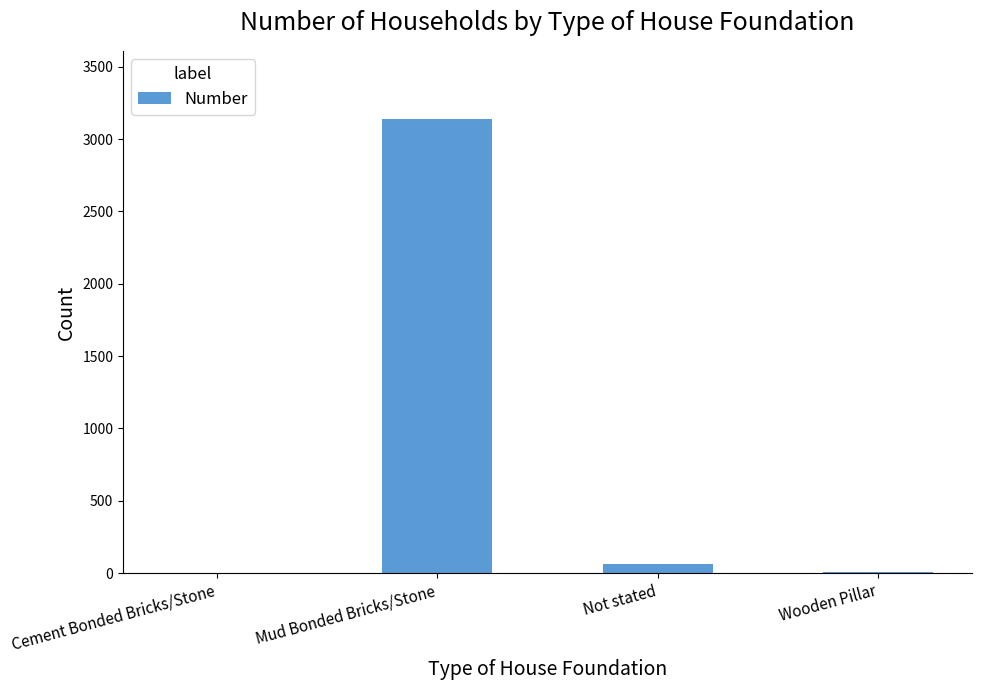

Which has a higher value, Not stated or Mud Bonded Bricks/Stone?

Mud Bonded Bricks/Stone